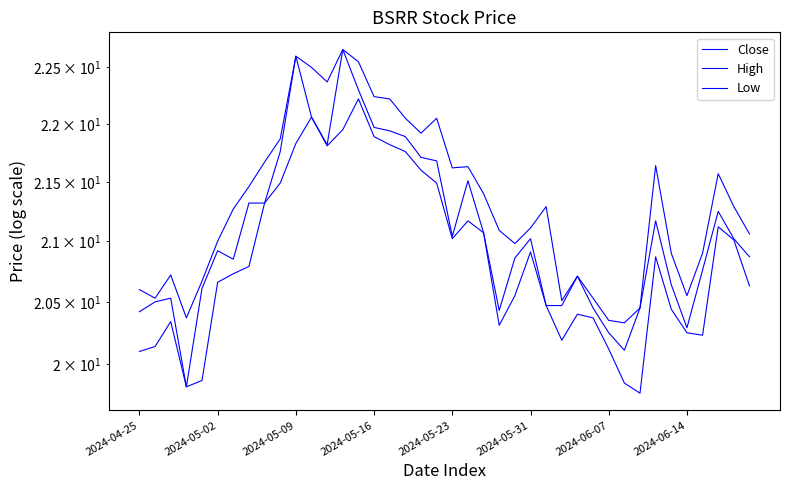

True or false: Low and Close intersect in this chart.

False